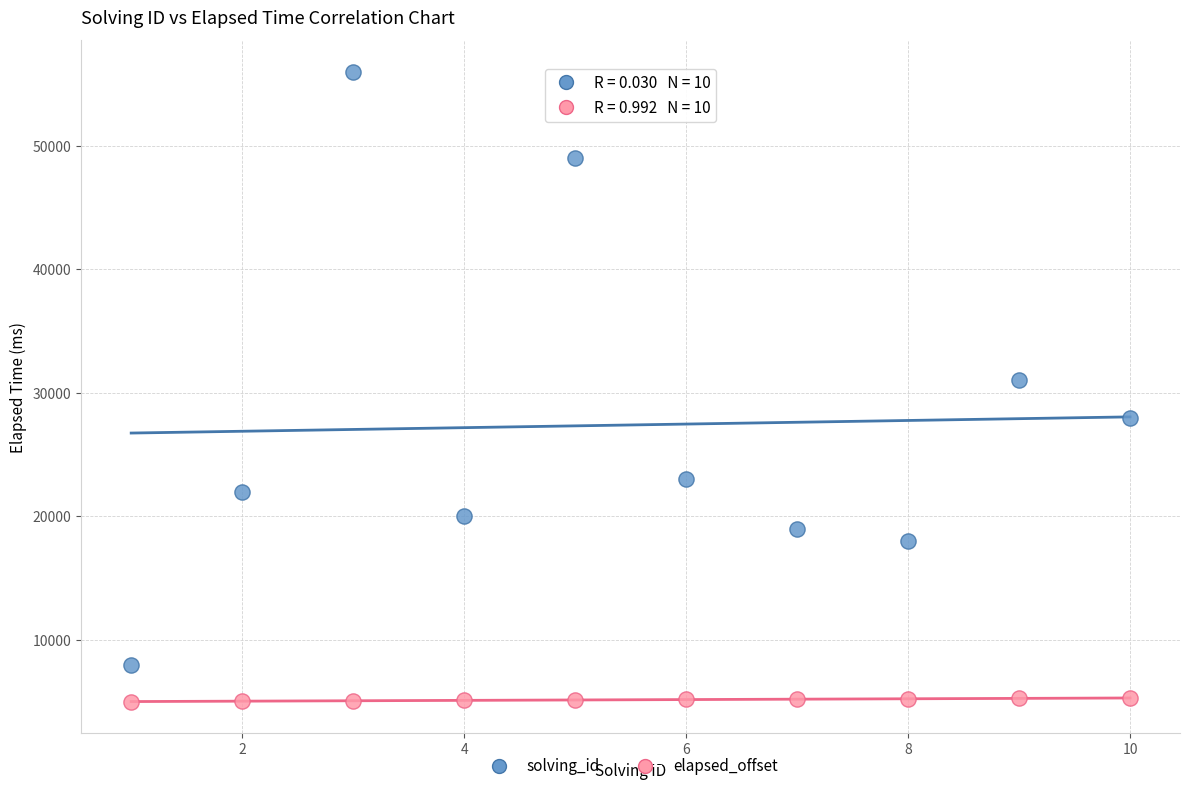

Across all data points, what is the range of Y values (max minus min)?

51000.0